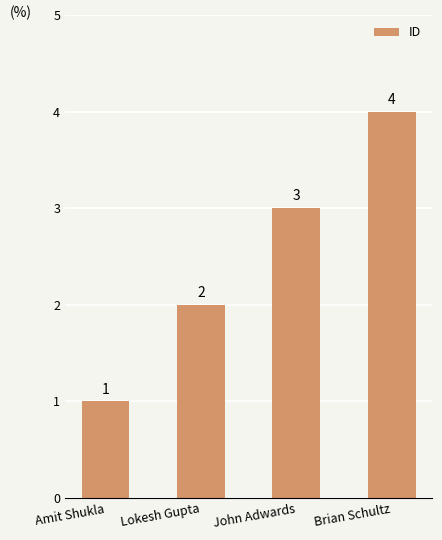

How many bars are there in total?

4